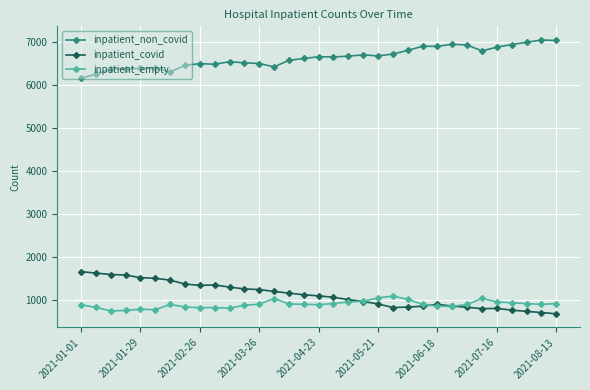

What is the value of the inpatient_non_covid point at the 15th from the left?

6572